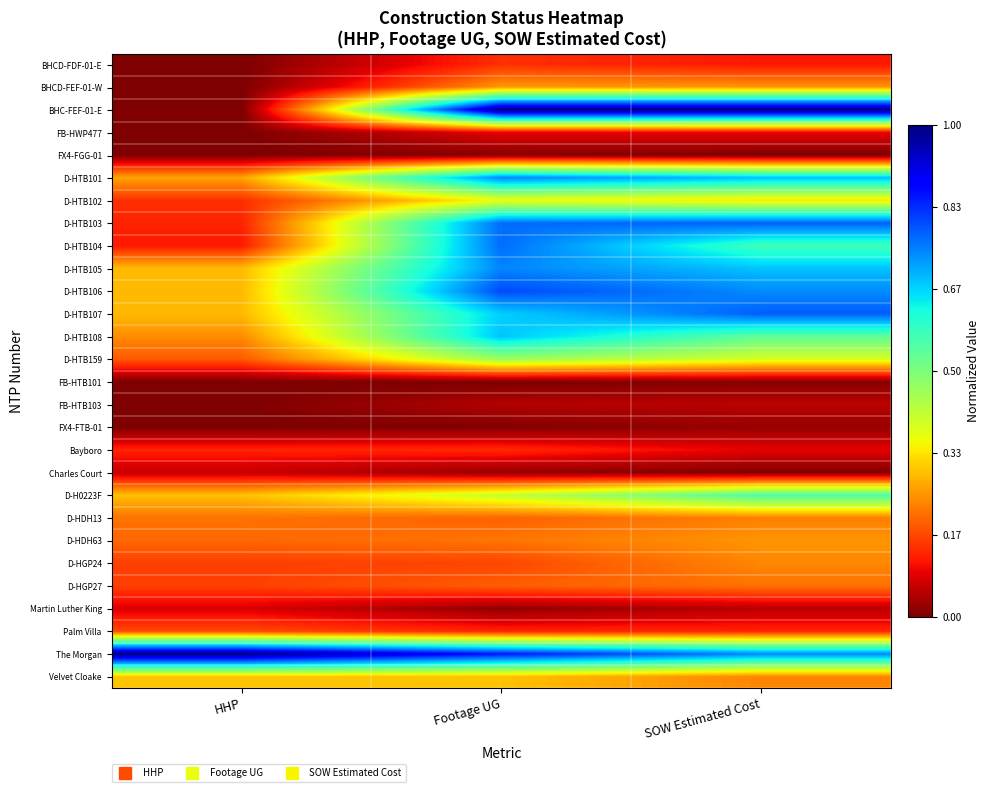

Reading left to right, what are all the values shown in this chart?

BHCD-FDF-01-E: HHP=0.0	Footage UG=0.1	SOW Estimated Cost=0.1
BHCD-FEF-01-W: HHP=0.0	Footage UG=0.3	SOW Estimated Cost=0.3
BHC-FEF-01-E: HHP=0.0	Footage UG=1.0	SOW Estimated Cost=1.0
FB-HWP477: HHP=0.0	Footage UG=0.1	SOW Estimated Cost=0.1
FX4-FGG-01: HHP=0.0	Footage UG=0.0	SOW Estimated Cost=0.0
D-HTB101: HHP=0.3	Footage UG=0.7	SOW Estimated Cost=0.7
D-HTB102: HHP=0.1	Footage UG=0.4	SOW Estimated Cost=0.3
D-HTB103: HHP=0.1	Footage UG=0.8	SOW Estimated Cost=0.8
D-HTB104: HHP=0.1	Footage UG=0.8	SOW Estimated Cost=0.6
D-HTB105: HHP=0.3	Footage UG=0.7	SOW Estimated Cost=0.7
D-HTB106: HHP=0.3	Footage UG=0.8	SOW Estimated Cost=0.7
D-HTB107: HHP=0.3	Footage UG=0.7	SOW Estimated Cost=0.8
D-HTB108: HHP=0.2	Footage UG=0.7	SOW Estimated Cost=0.5
D-HTB159: HHP=0.2	Footage UG=0.5	SOW Estimated Cost=0.4
FB-HTB101: HHP=0.0	Footage UG=0.0	SOW Estimated Cost=0.0
FB-HTB103: HHP=0.0	Footage UG=0.0	SOW Estimated Cost=0.1
FX4-FTB-01: HHP=0.0	Footage UG=0.0	SOW Estimated Cost=0.0
Bayboro: HHP=0.1	Footage UG=0.1	SOW Estimated Cost=0.1
Charles Court: HHP=0.1	Footage UG=0.0	SOW Estimated Cost=0.0
D-H0223F: HHP=0.3	Footage UG=0.4	SOW Estimated Cost=0.6
D-HDH13: HHP=0.2	Footage UG=0.2	SOW Estimated Cost=0.2
D-HDH63: HHP=0.2	Footage UG=0.2	SOW Estimated Cost=0.2
D-HGP24: HHP=0.2	Footage UG=0.2	SOW Estimated Cost=0.2
D-HGP27: HHP=0.2	Footage UG=0.2	SOW Estimated Cost=0.2
Martin Luther King: HHP=0.1	Footage UG=0.0	SOW Estimated Cost=0.1
Palm Villa: HHP=0.2	Footage UG=0.1	SOW Estimated Cost=0.1
The Morgan: HHP=1.0	Footage UG=0.9	SOW Estimated Cost=0.7
Velvet Cloake: HHP=0.3	Footage UG=0.3	SOW Estimated Cost=0.2